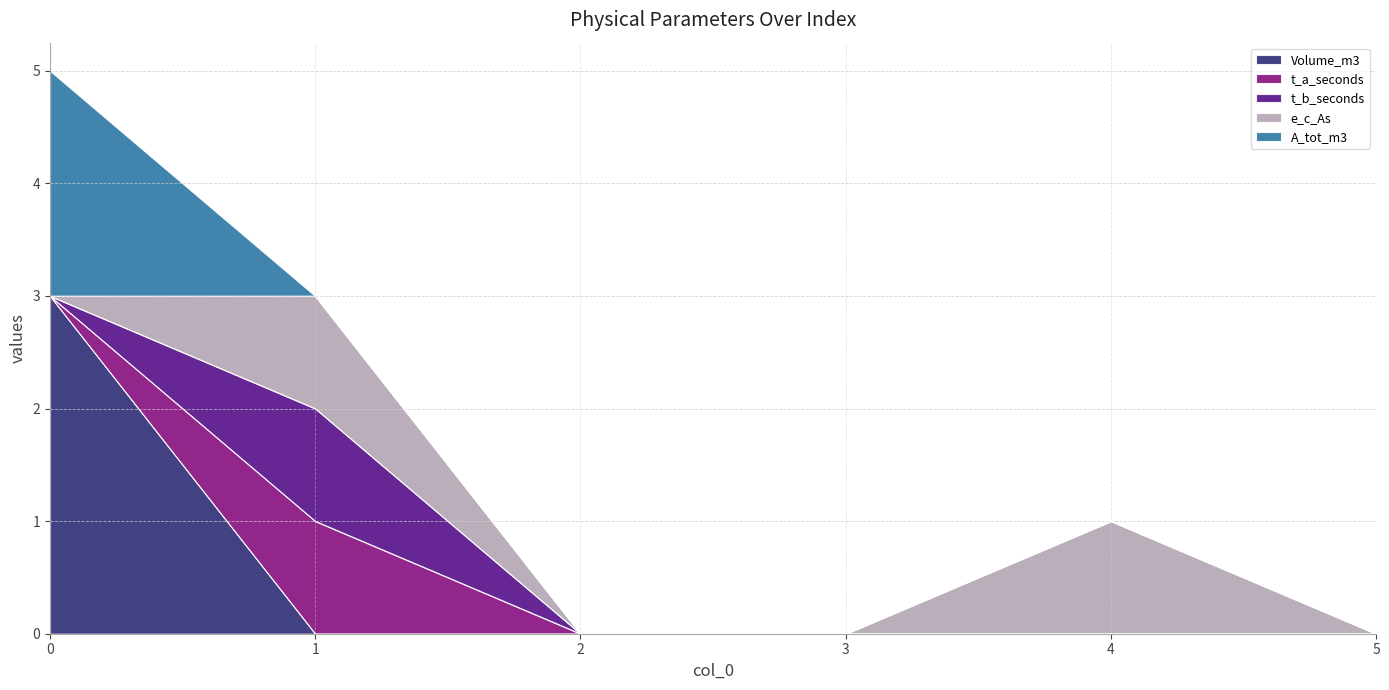

What is the difference between the highest and lowest values at 4?

1